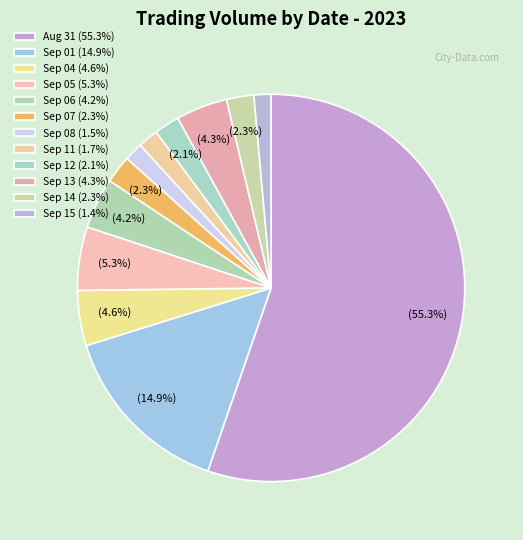

To the nearest percent, what is the difference between the largest and smallest slice percentages?

54%